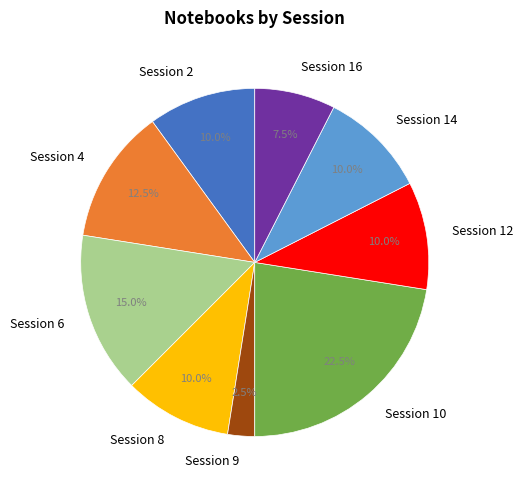

Count the number of slices in the pie.

9